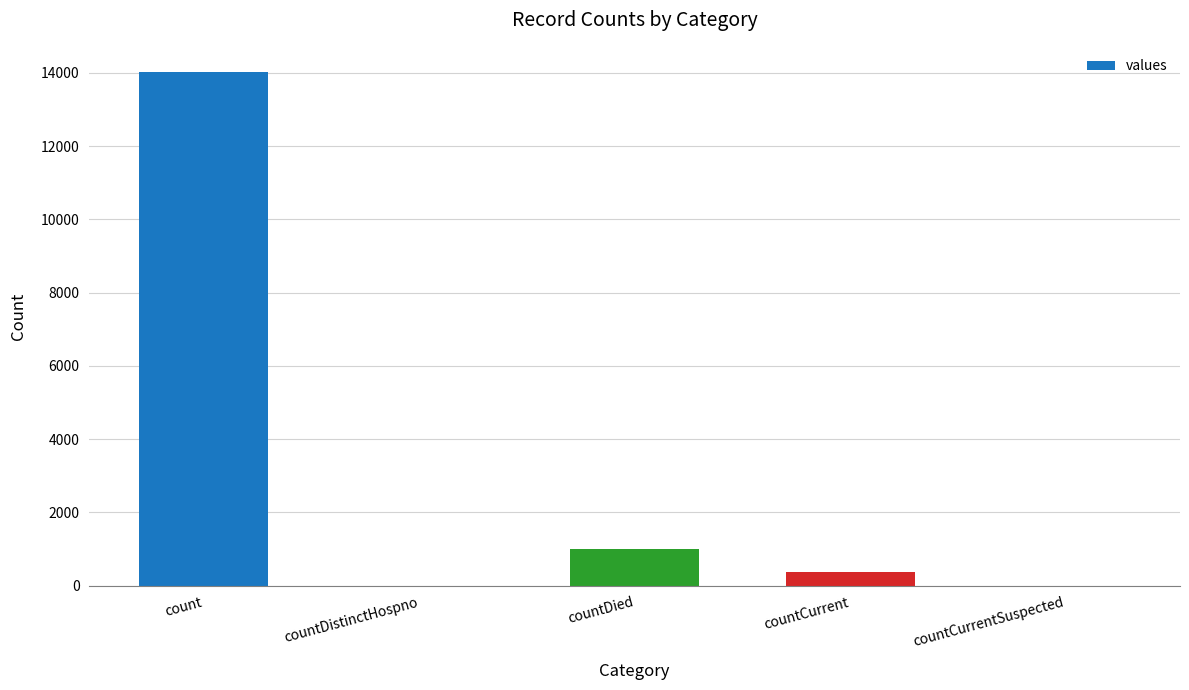

What is the sum of the values at countDied and countCurrent?

1371